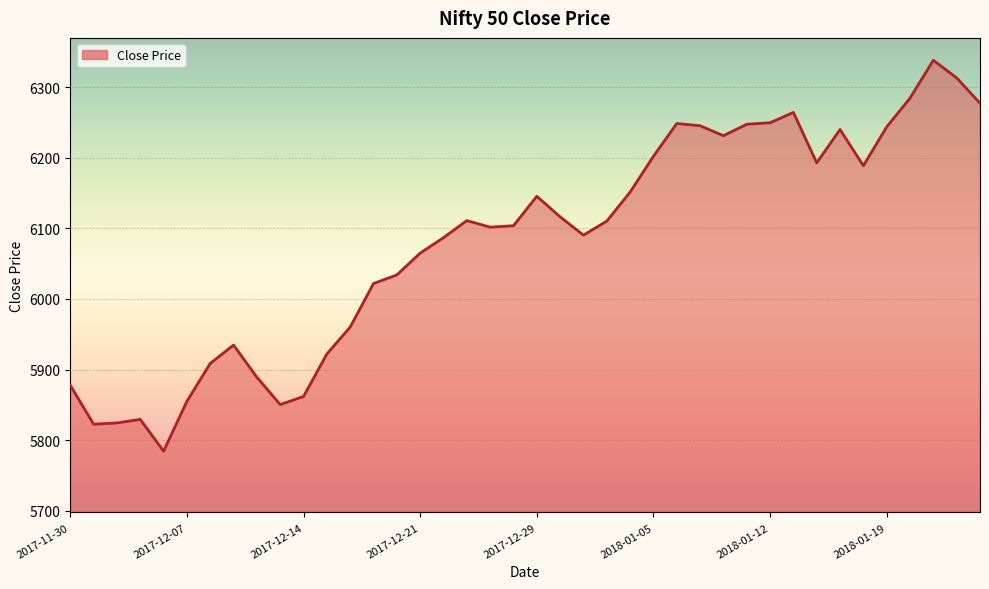

What is the difference between the maximum and minimum values?

553.6